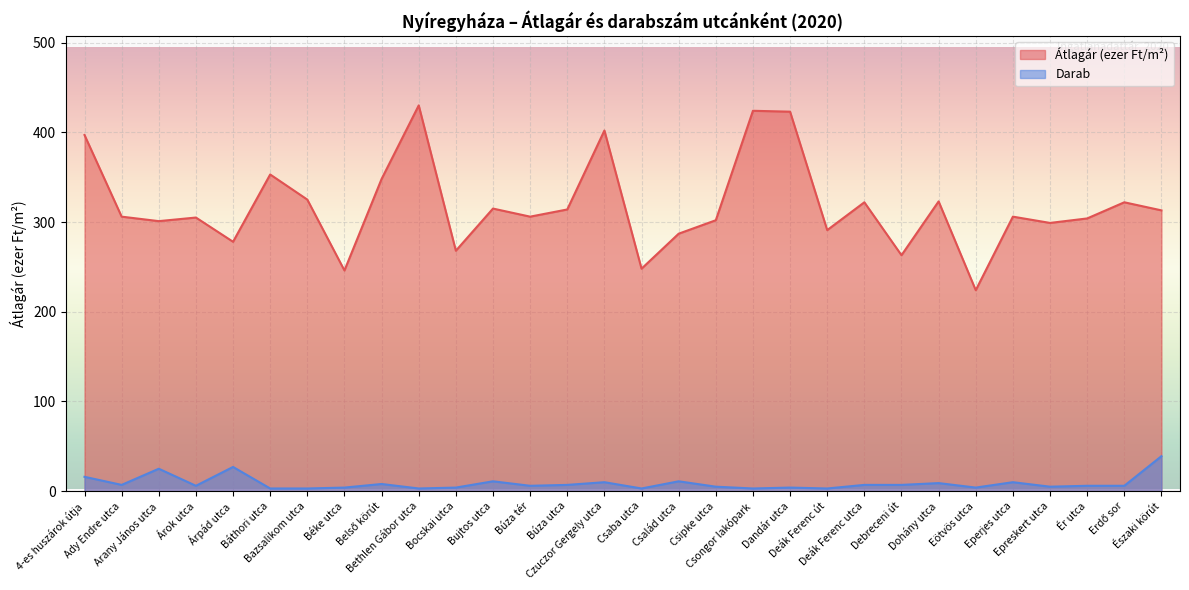

True or false: count_total and avg_price_total intersect in this chart.

False